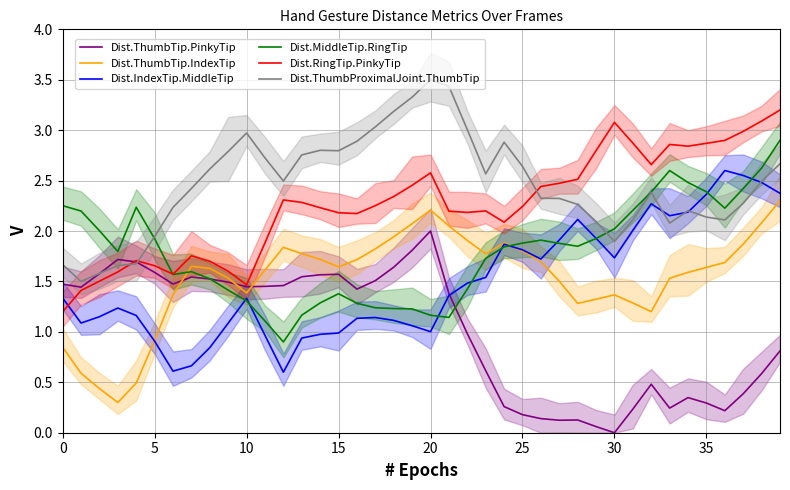

Which series changed the most between 21 and 22?

Dist.ThumbProximalJoint.ThumbTip